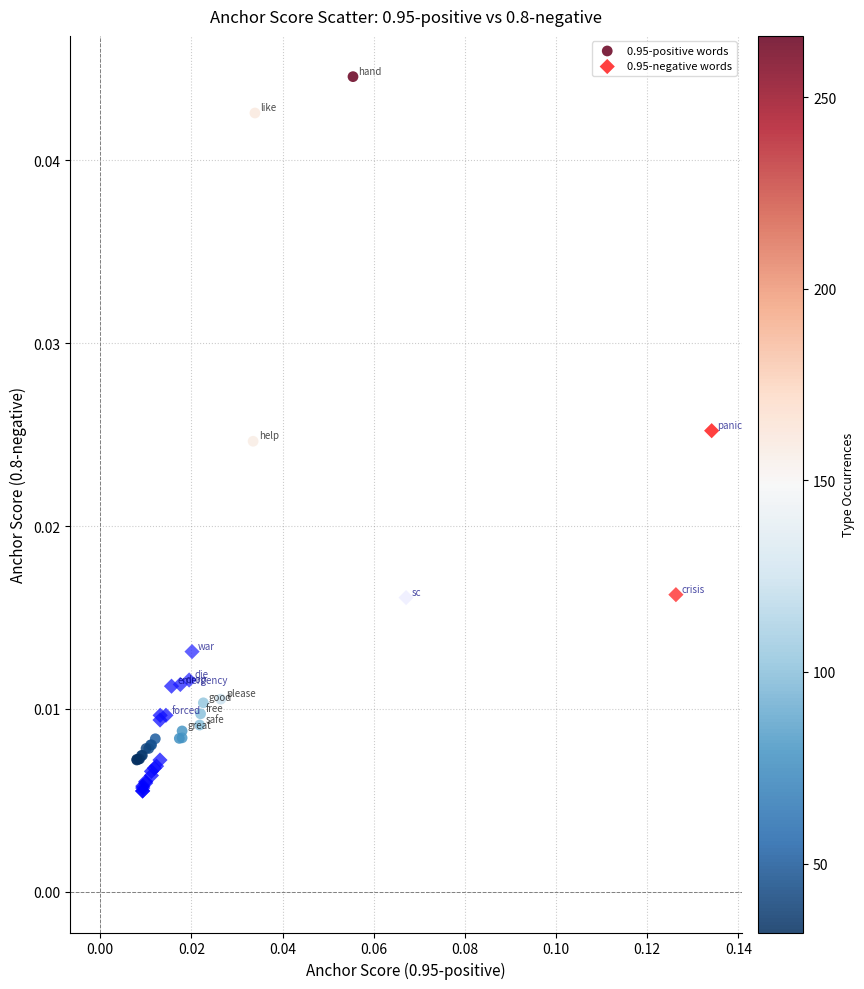

What are all the series names shown in the legend?

0.95-positive words, 0.95-negative words